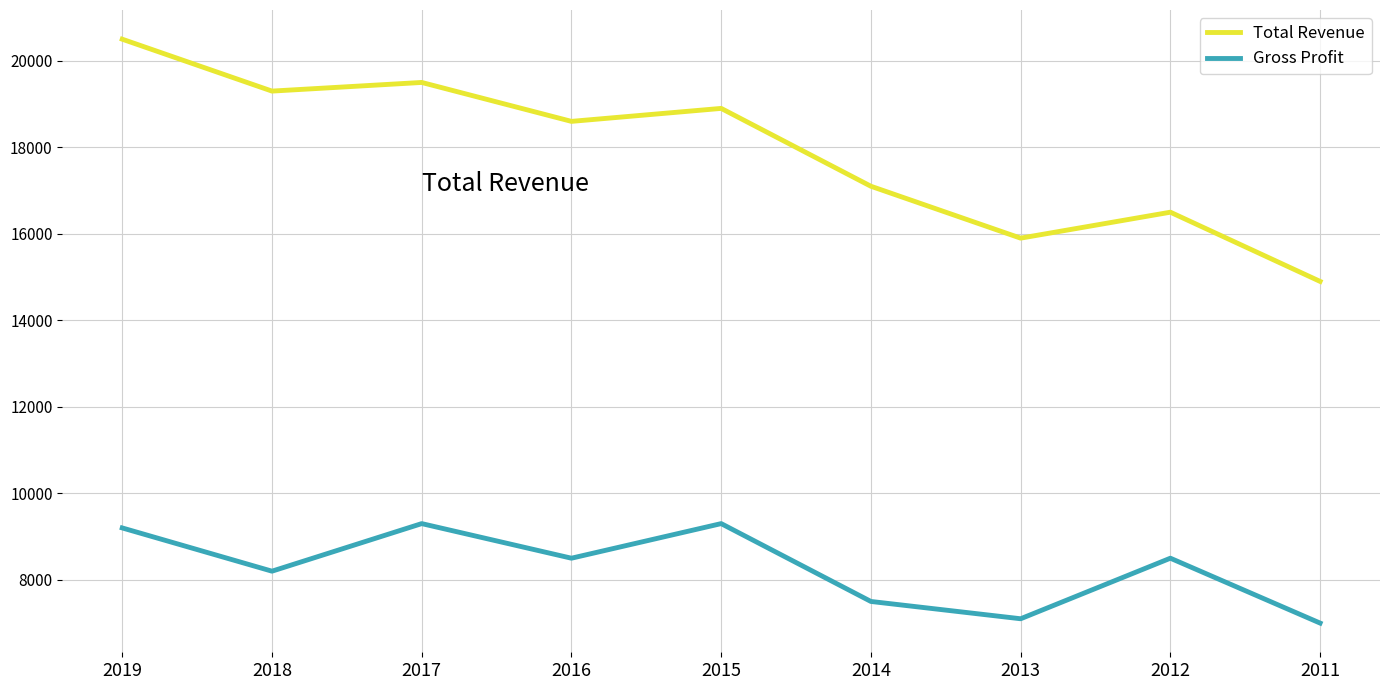

At how many categories does at least one series exceed 7658?

9